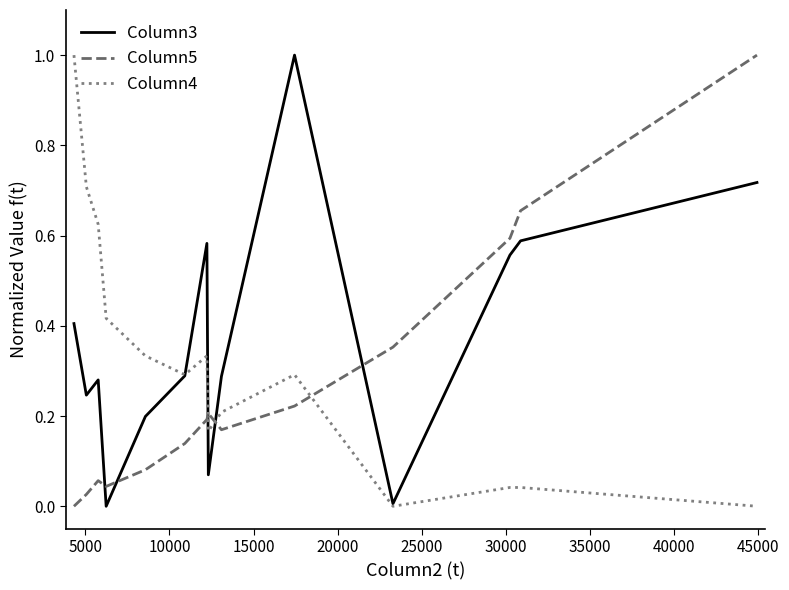

What is the difference between the maximum and minimum values in the Column4 series?

1.0